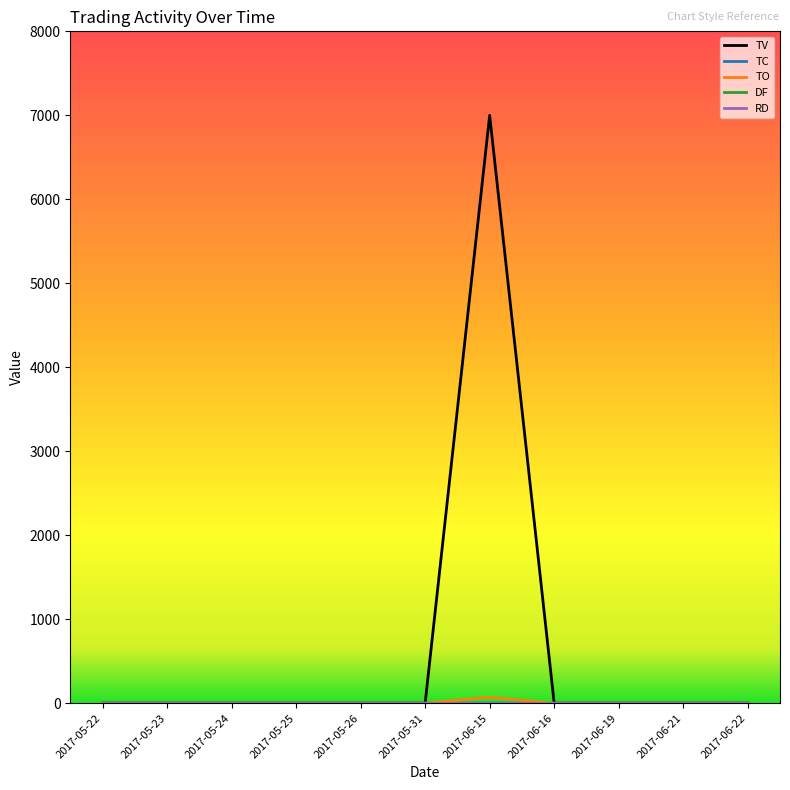

Does the chart have visible grid lines?

No